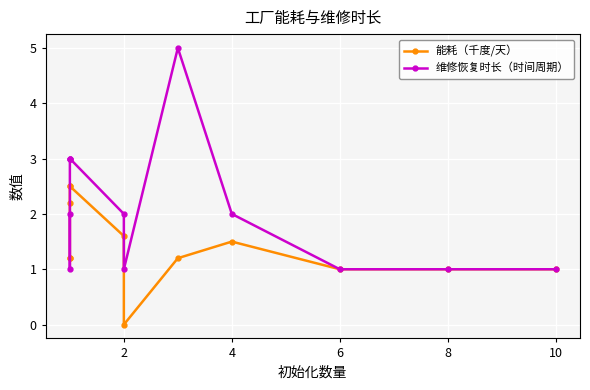

Reading left to right, what are all the values shown in this chart?

能耗（千度/天）: 1.2	1.2	2.2	2.5	2.5	1.6	0.0	1.2	1.5	1.0	1.0	1.0
维修恢复时长（时间周期）: 2.0	1.0	3.0	3.0	3.0	2.0	1.0	5.0	2.0	1.0	1.0	1.0